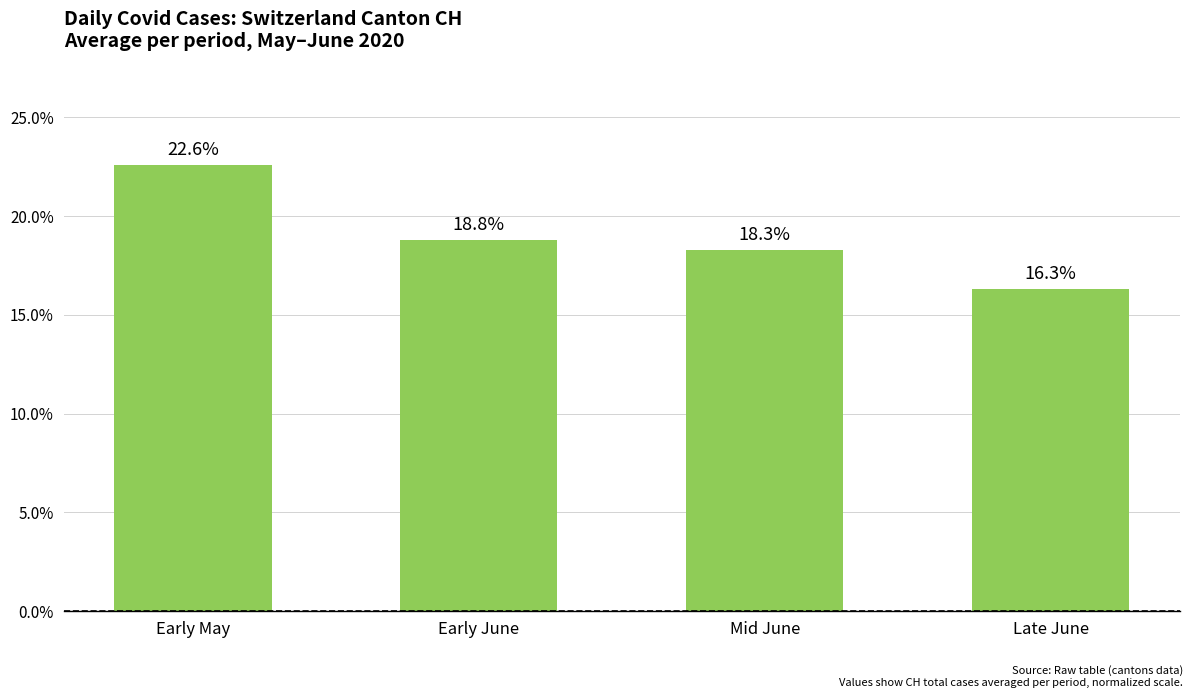

What is the change in value from Early June to Late June?

-2.5